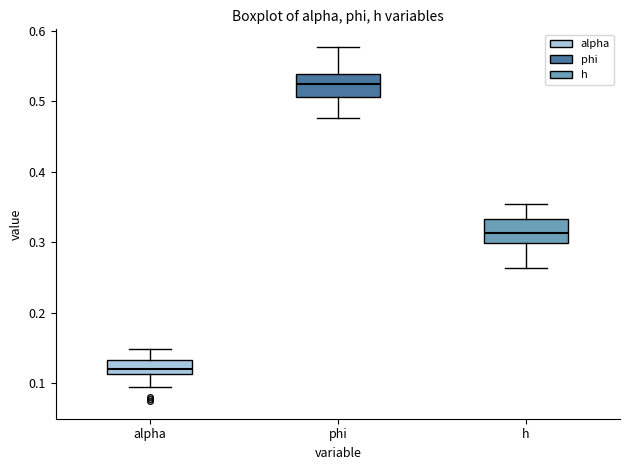

Which box's median line is the highest?

phi